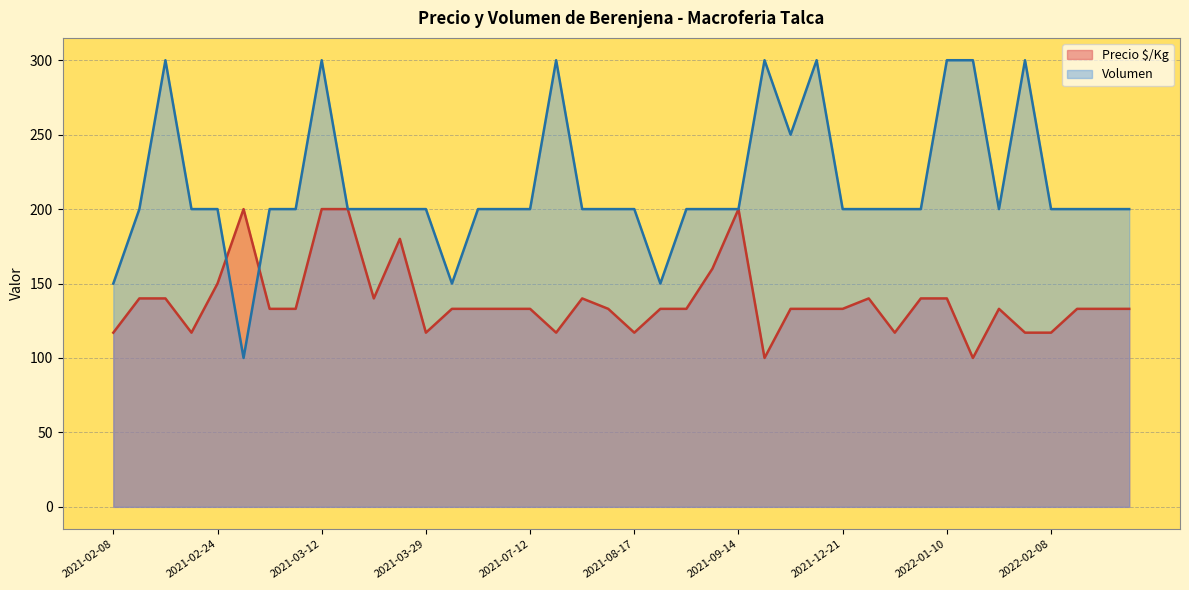

True or false: Volumen has a value of 128 at 2021-02-24.

False